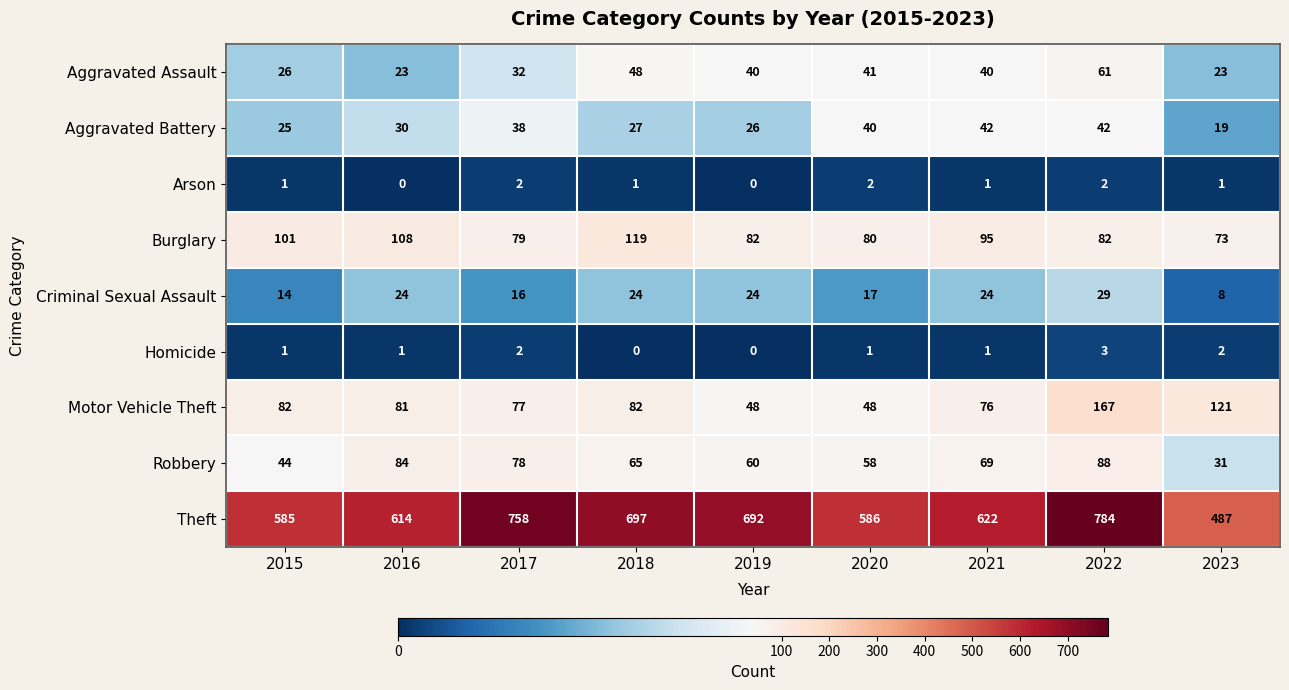

Which series has the widest spread of values?

Theft